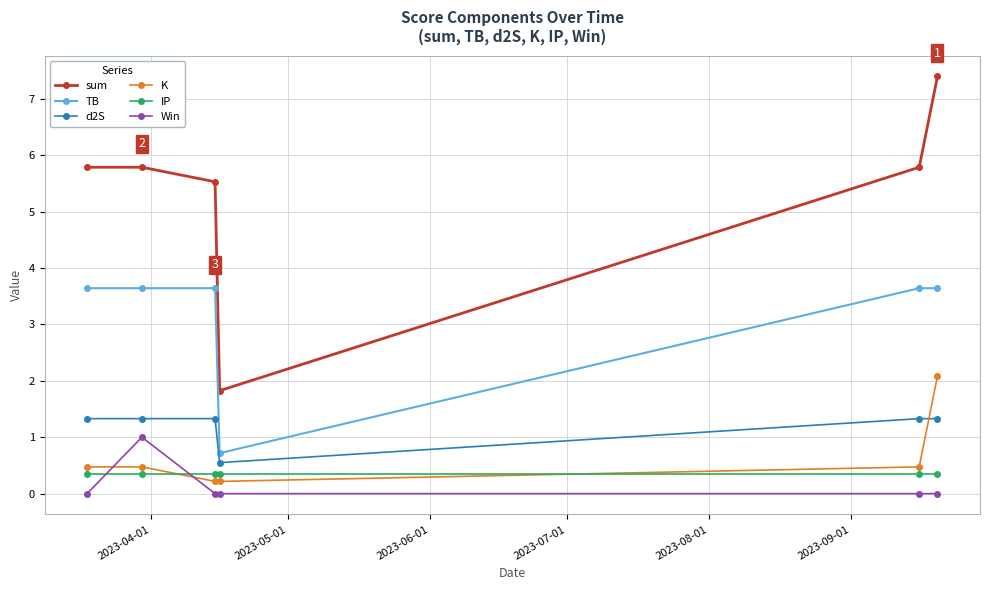

What is the maximum value shown in the chart?

7.4